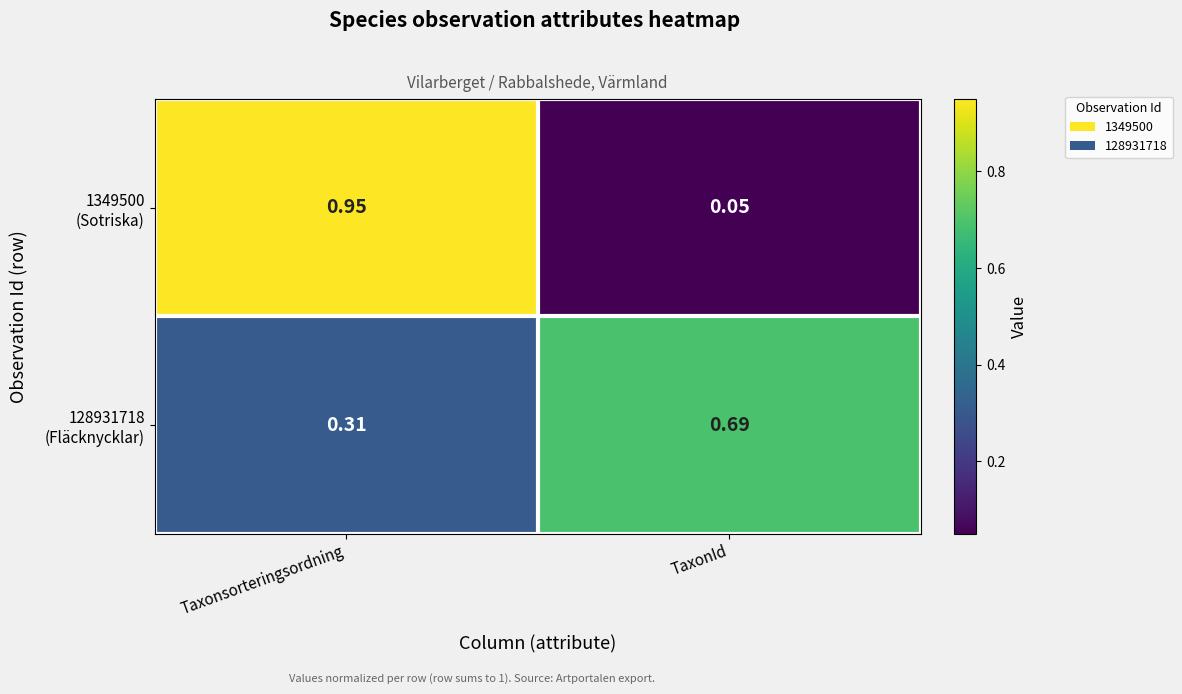

What is the total value across all series at Taxonsorteringsordning?

1.3